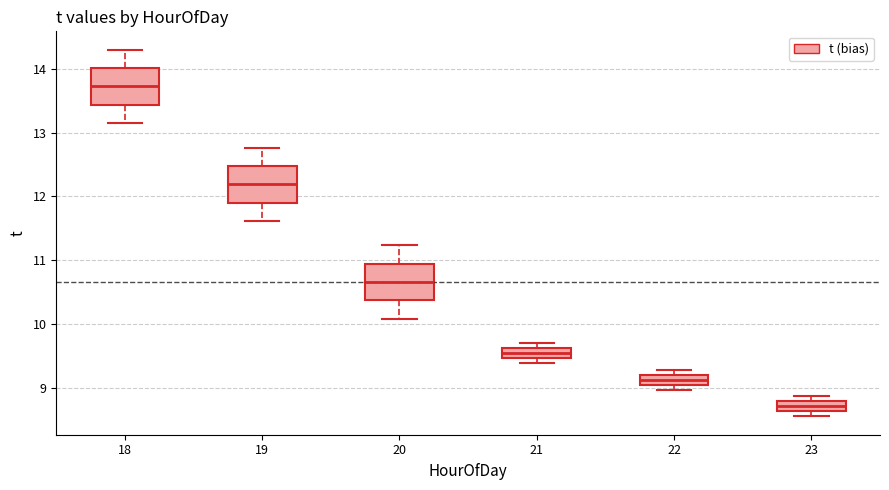

Which box has the highest median line?

18